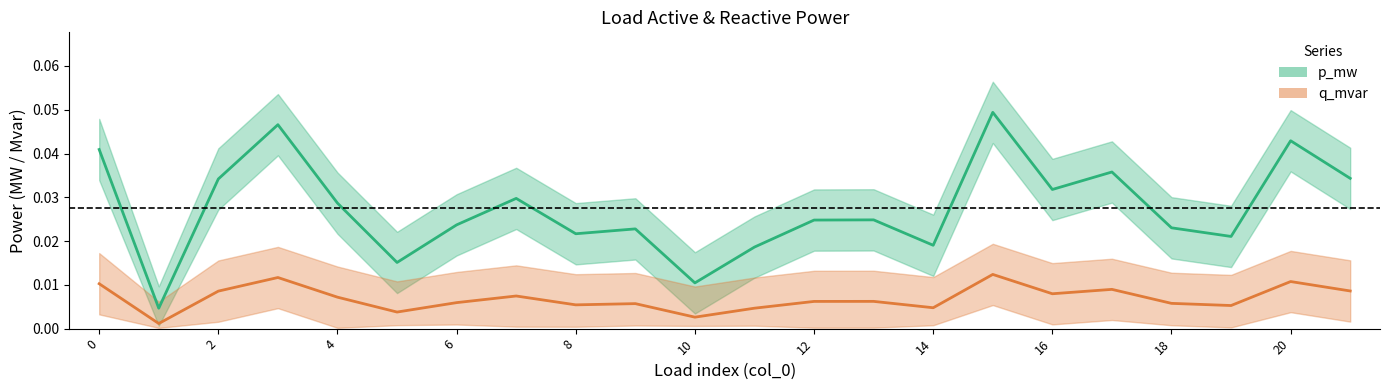

True or false: q_mvar has more than 1 points higher than both neighbors.

True